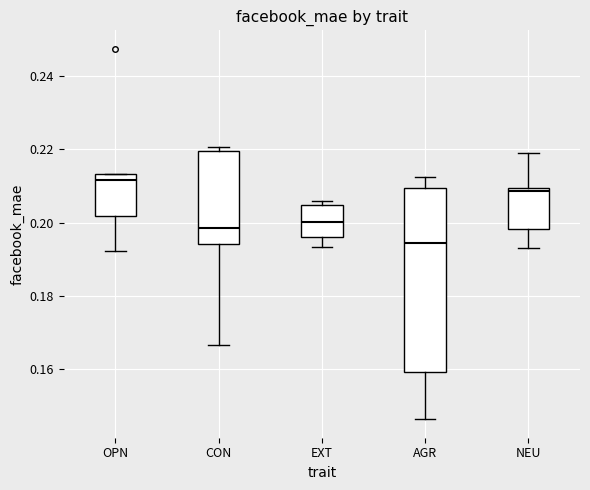

Reading left to right, read every box against the y-axis: the position of its median line, the range the box covers, and the ends of its whiskers. The values are not printed on the chart, so give them approximately, as read against the axis.

OPN: median 0.212, box 0.202 to 0.214, whiskers 0.192 to 0.214
CON: median 0.198, box 0.194 to 0.220, whiskers 0.166 to 0.220 (just above the box's upper edge)
EXT: median 0.200, box 0.196 to 0.204, whiskers 0.194 to 0.206
AGR: median 0.194, box 0.160 to 0.210, whiskers 0.146 to 0.212
NEU: median 0.208, box 0.198 to 0.210, whiskers 0.194 to 0.220